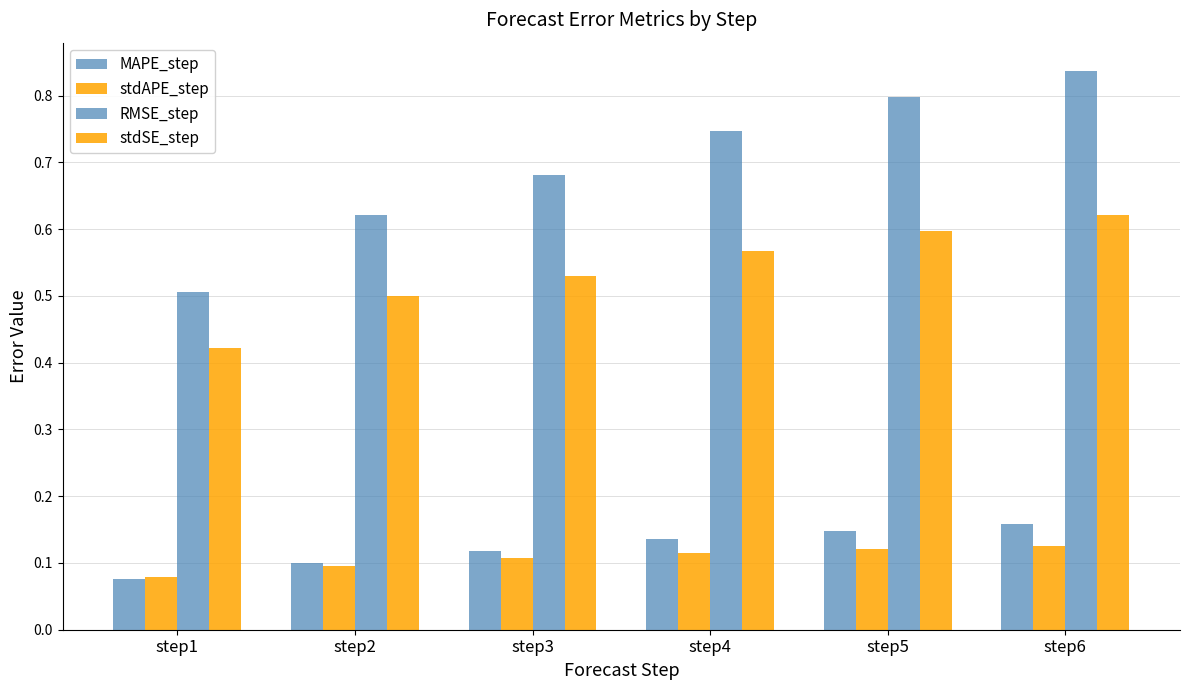

Reading left to right, what are all the values shown in this chart?

MAPE_step: step1=0.1	step2=0.1	step3=0.1	step4=0.1	step5=0.1	step6=0.2
stdAPE_step: step1=0.1	step2=0.1	step3=0.1	step4=0.1	step5=0.1	step6=0.1
RMSE_step: step1=0.5	step2=0.6	step3=0.7	step4=0.7	step5=0.8	step6=0.8
stdSE_step: step1=0.4	step2=0.5	step3=0.5	step4=0.6	step5=0.6	step6=0.6